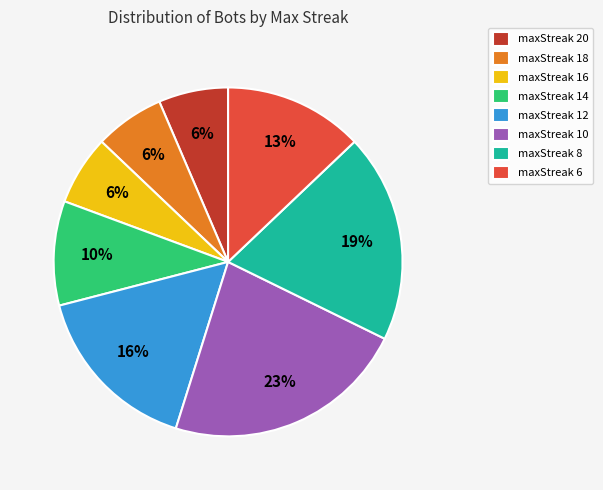

True or false: maxStreak 6 accounts for 13% of the total.

True